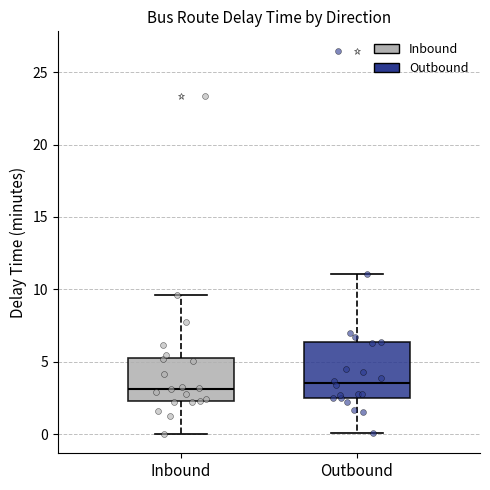

Reading left to right, transcribe this box plot: for each box, give where its median line is, the range the box spans, and where its two whiskers end, as read against the y-axis. The values are not printed on the chart, so give them approximately, as read against the axis.

Inbound: median 3.0, box 2.5 to 5.0, whiskers 0.0 to 9.5
Outbound: median 3.5, box 2.5 to 6.5, whiskers 0.0 to 11.0